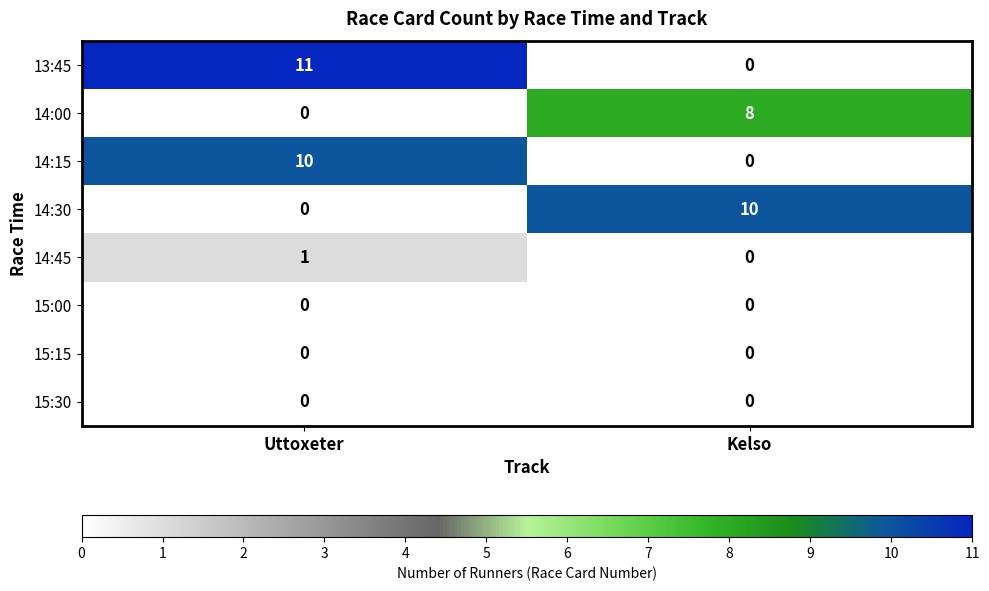

List the labels in order of 14:45 value, largest first.

Uttoxeter, Kelso